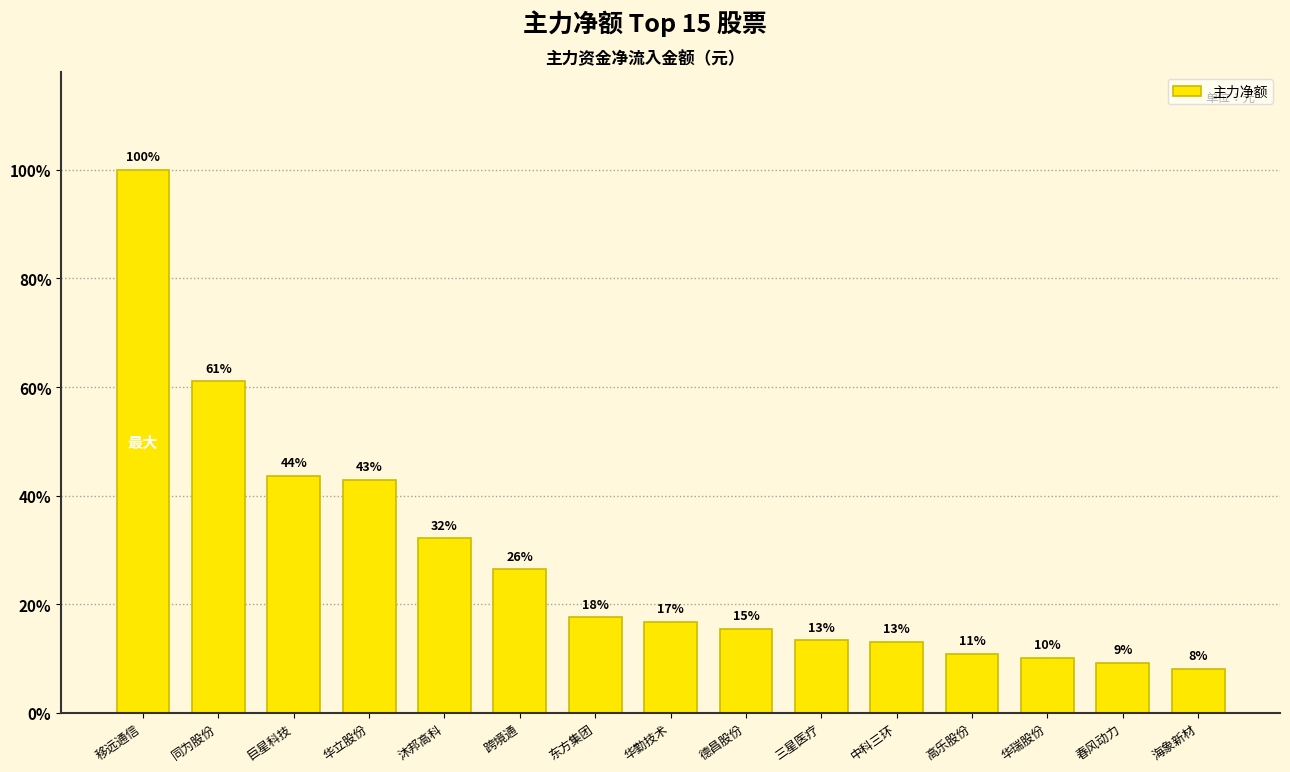

The chart shows a value of 26701768 at 华勤技术. True or false?

False